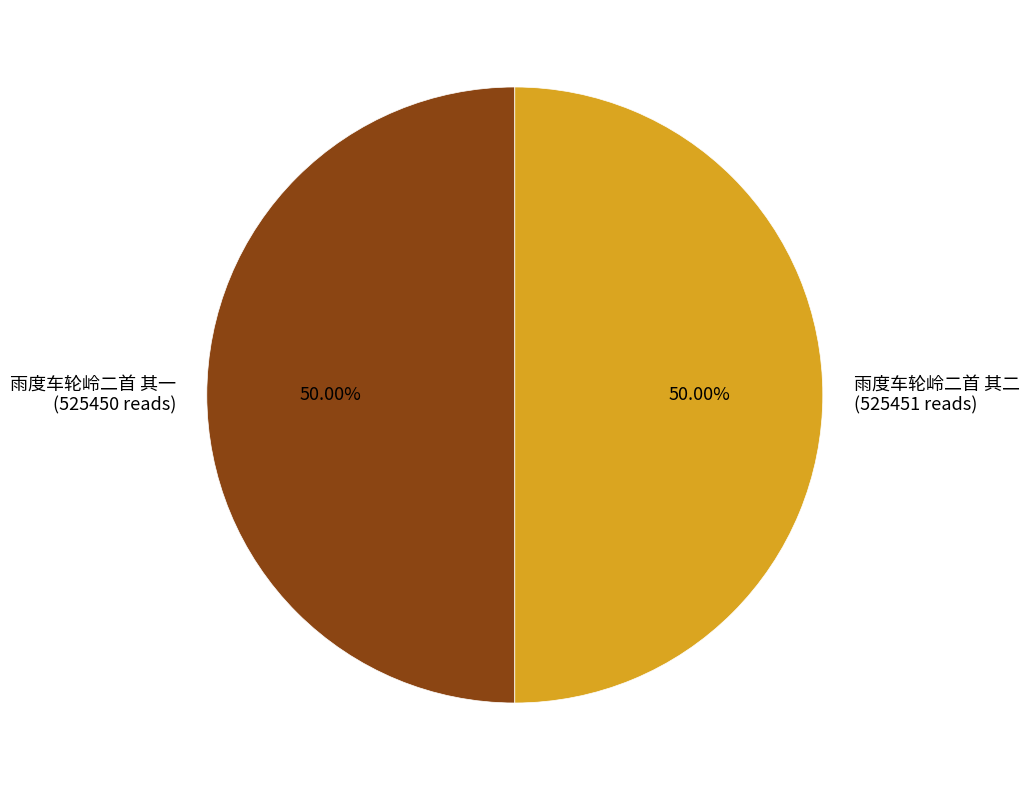

Combined, what portion of the pie is 雨度车轮岭二首 其一 and 雨度车轮岭二首 其二?

100.0%